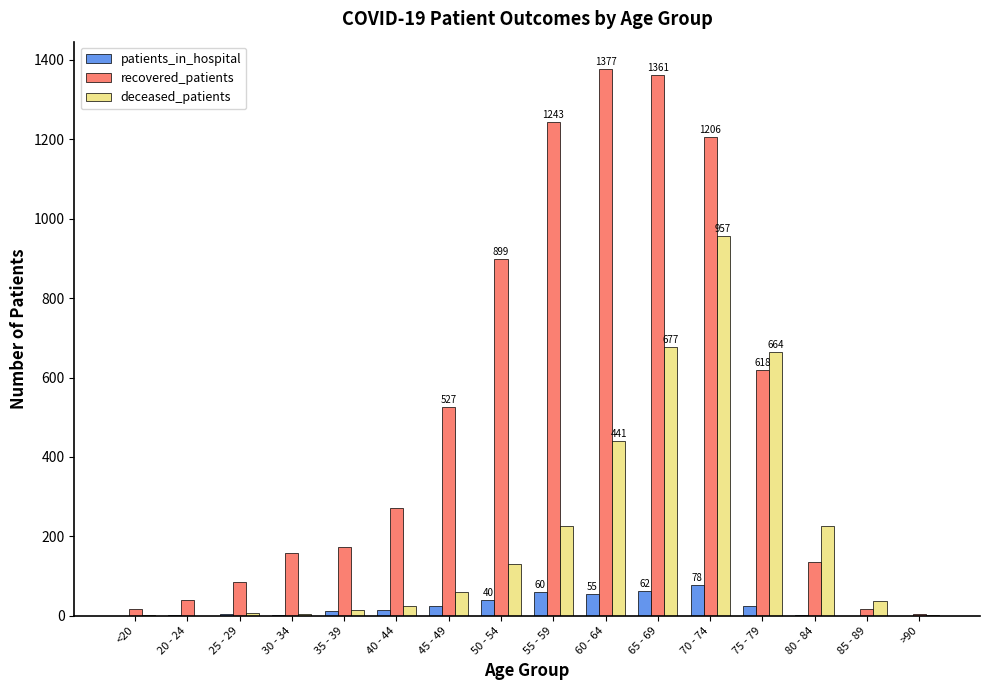

Which series has the largest range (max minus min)?

recovered_patients